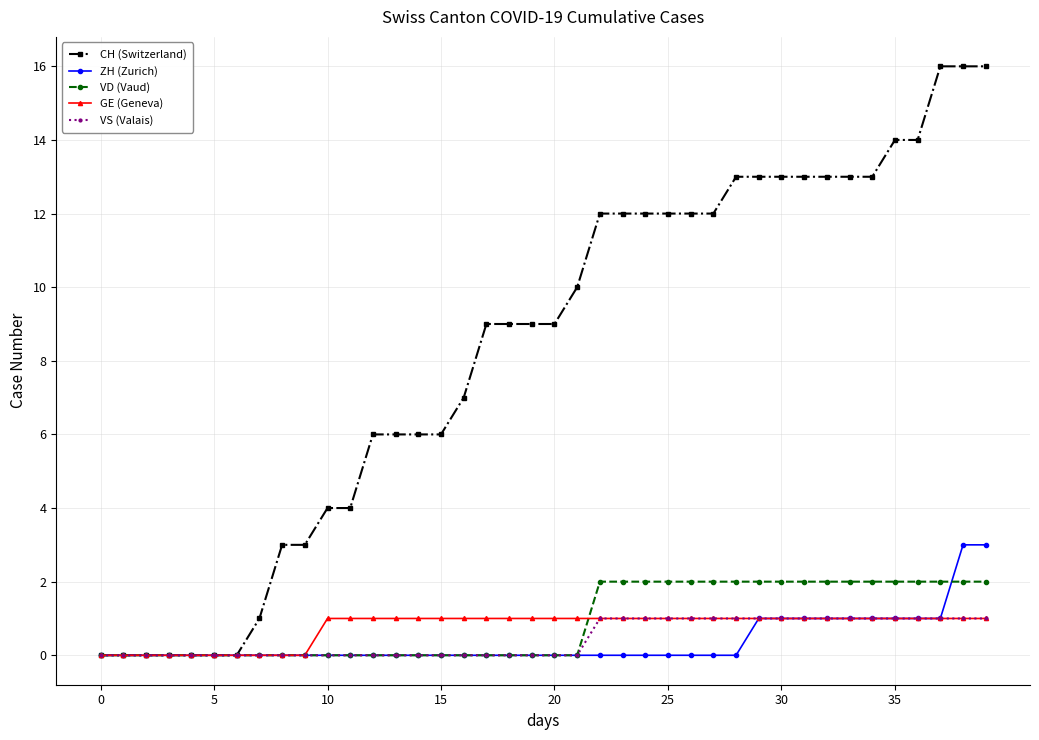

Which series has the largest total across all categories?

CH (Switzerland)